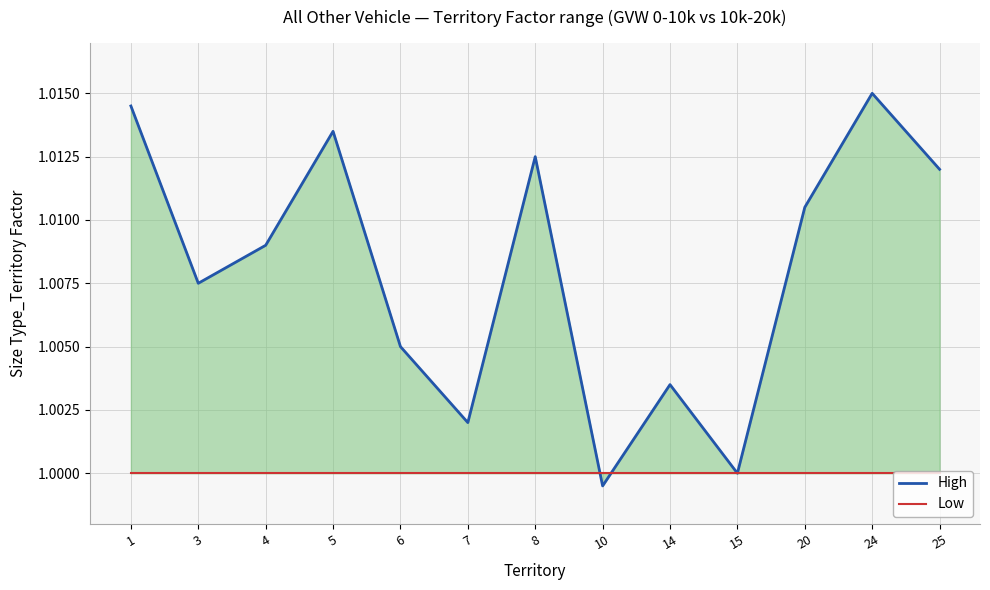

The High series shows 0.4 at 15. True or false?

False